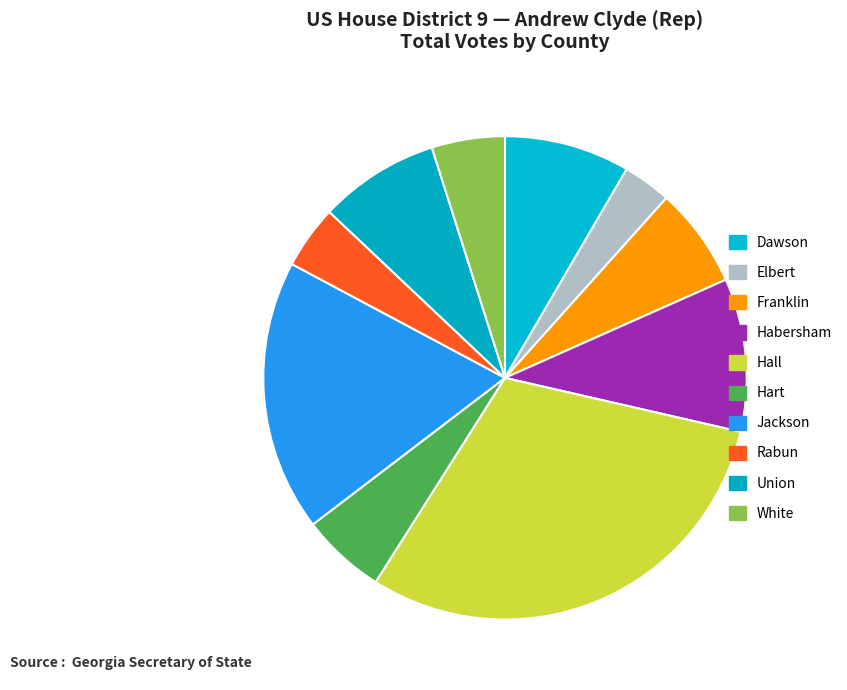

What is the ratio of the value at Dawson to the value at White?

1.7